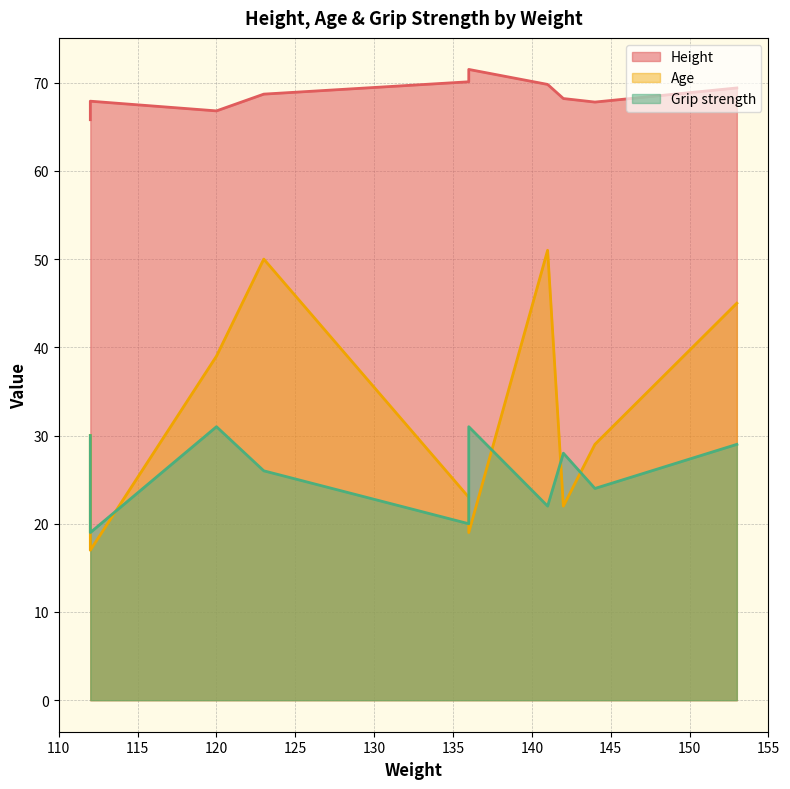

Is it true that Height equals 46.7 at 112?

False